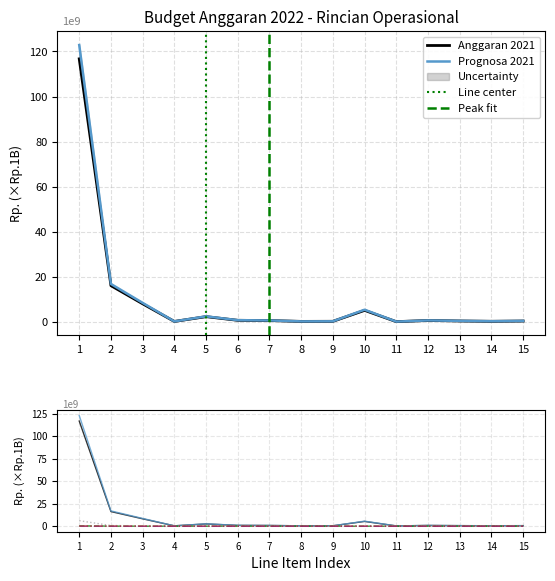

What is the approximate value of Prognosa 2021 at 10?

5.6